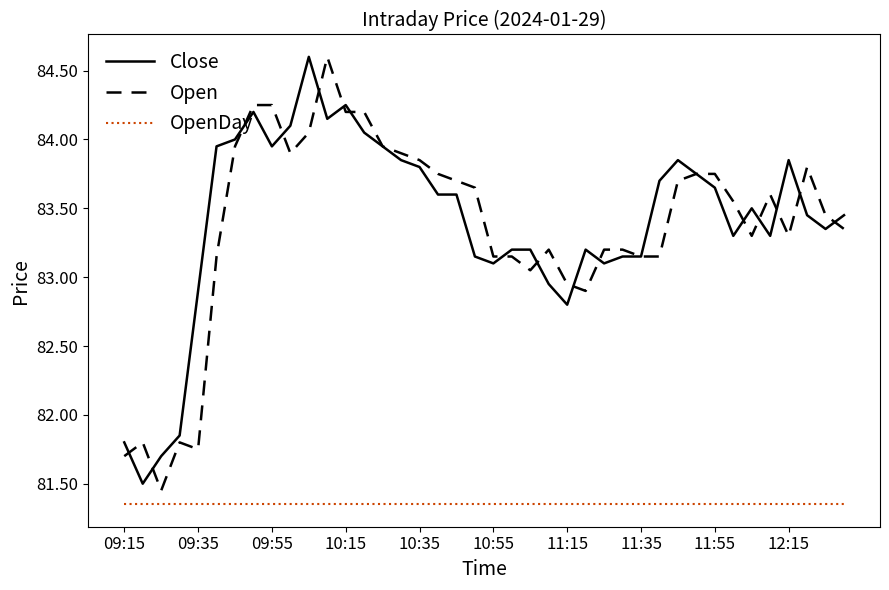

True or false: OpenDay and Open cross at least once.

False